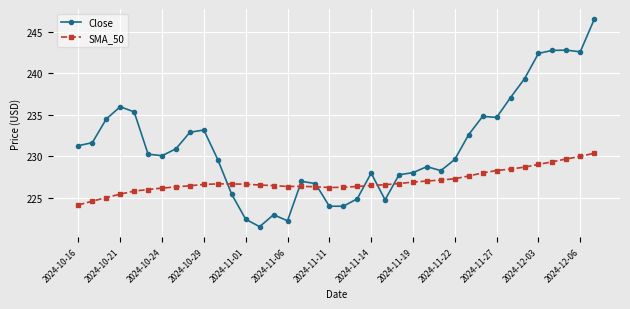

Which series has the largest range (max minus min)?

Close